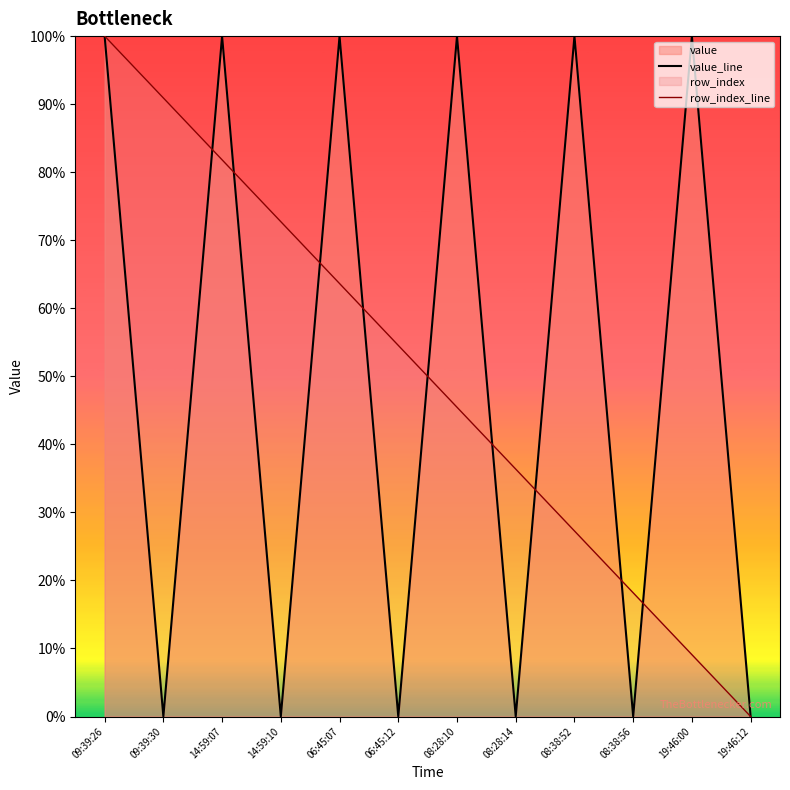

Reading right to left, transcribe all the data shown in this chart.

value_line: 19:46:12=0.0	19:46:00=1.0	08:38:56=0.0	08:38:52=1.0	08:28:14=0.0	08:28:10=1.0	06:45:12=0.0	06:45:07=1.0	14:59:10=0.0	14:59:07=1.0	09:39:30=0.0	09:39:26=1.0
row_index_line: 19:46:12=0.0	19:46:00=0.1	08:38:56=0.2	08:38:52=0.3	08:28:14=0.4	08:28:10=0.5	06:45:12=0.5	06:45:07=0.6	14:59:10=0.7	14:59:07=0.8	09:39:30=0.9	09:39:26=1.0